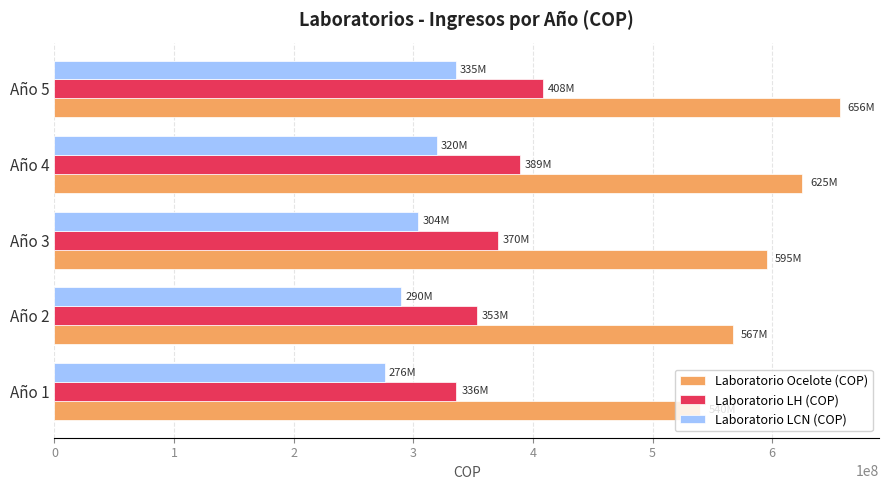

Which series has the largest range (max minus min)?

Laboratorio Ocelote (COP)